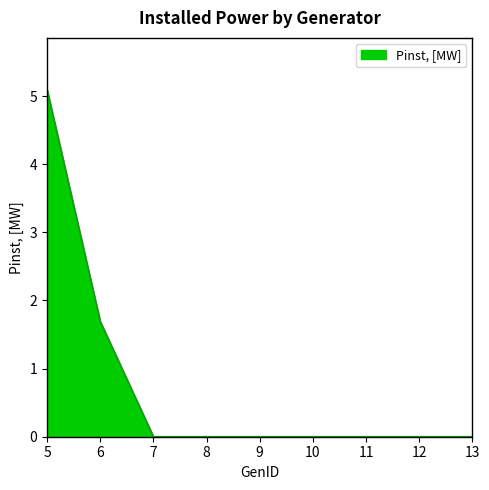

What is the sum of the values at 8 and 6?

1.7